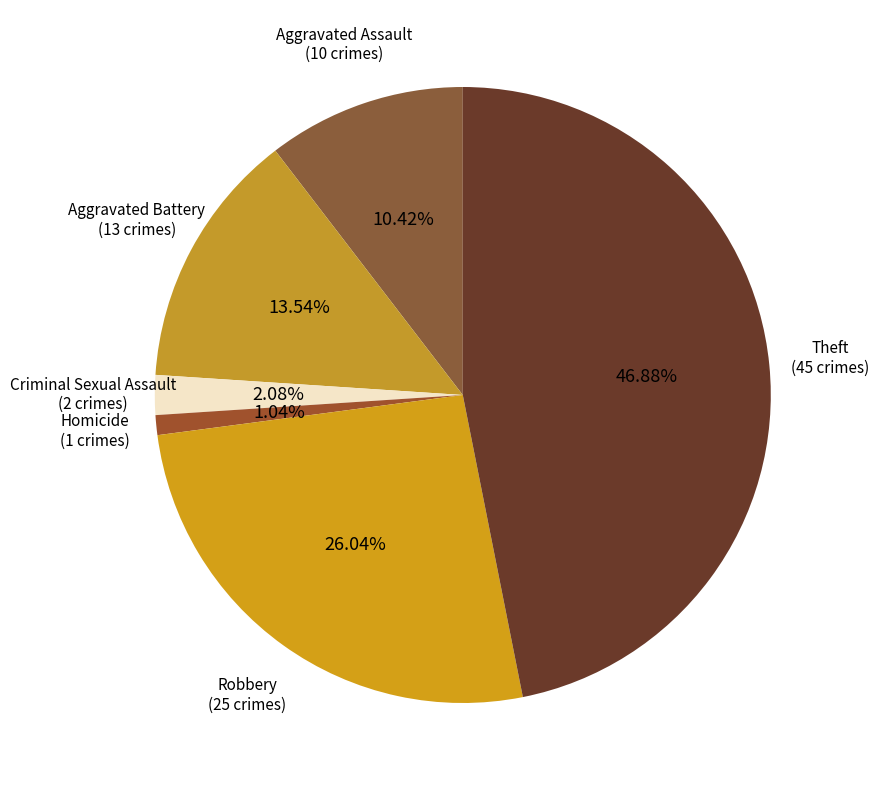

To the nearest percent, what portion does Aggravated Assault represent?

10%